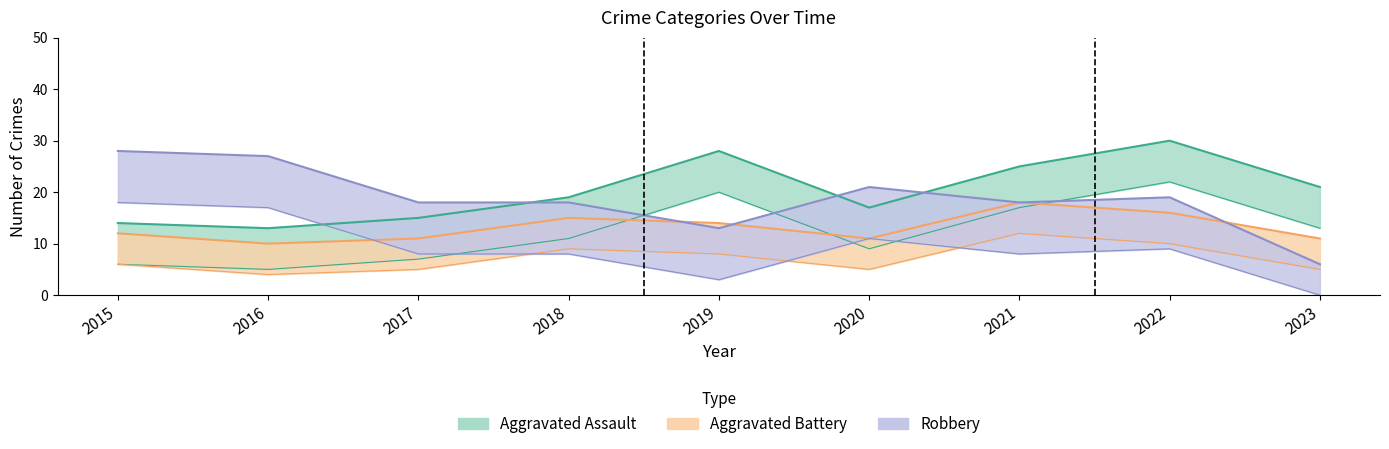

Rank the series by their average value, from lowest to highest.

Aggravated Battery, Robbery, Aggravated Assault